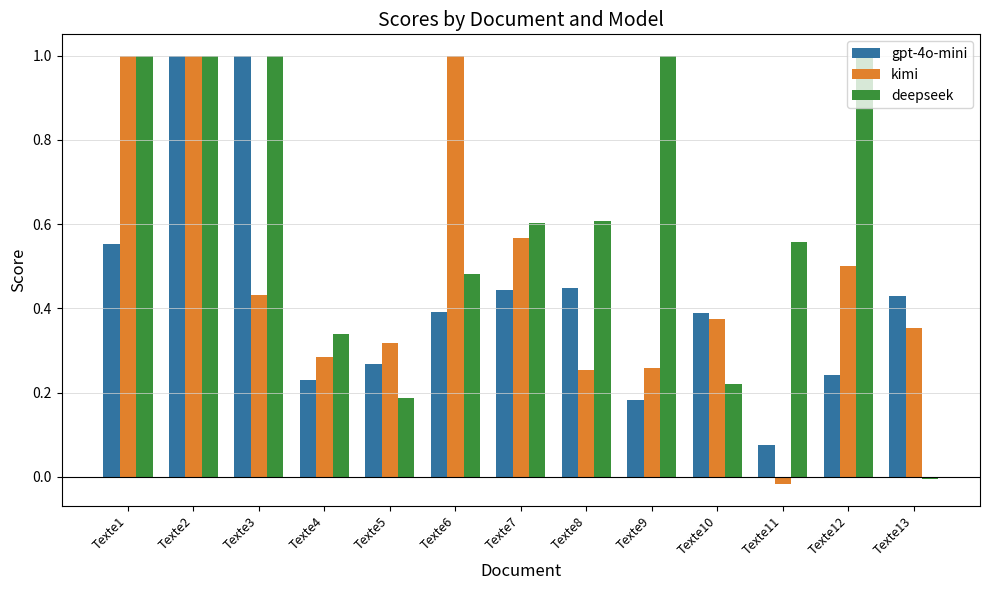

Which series has the largest total across all categories?

deepseek